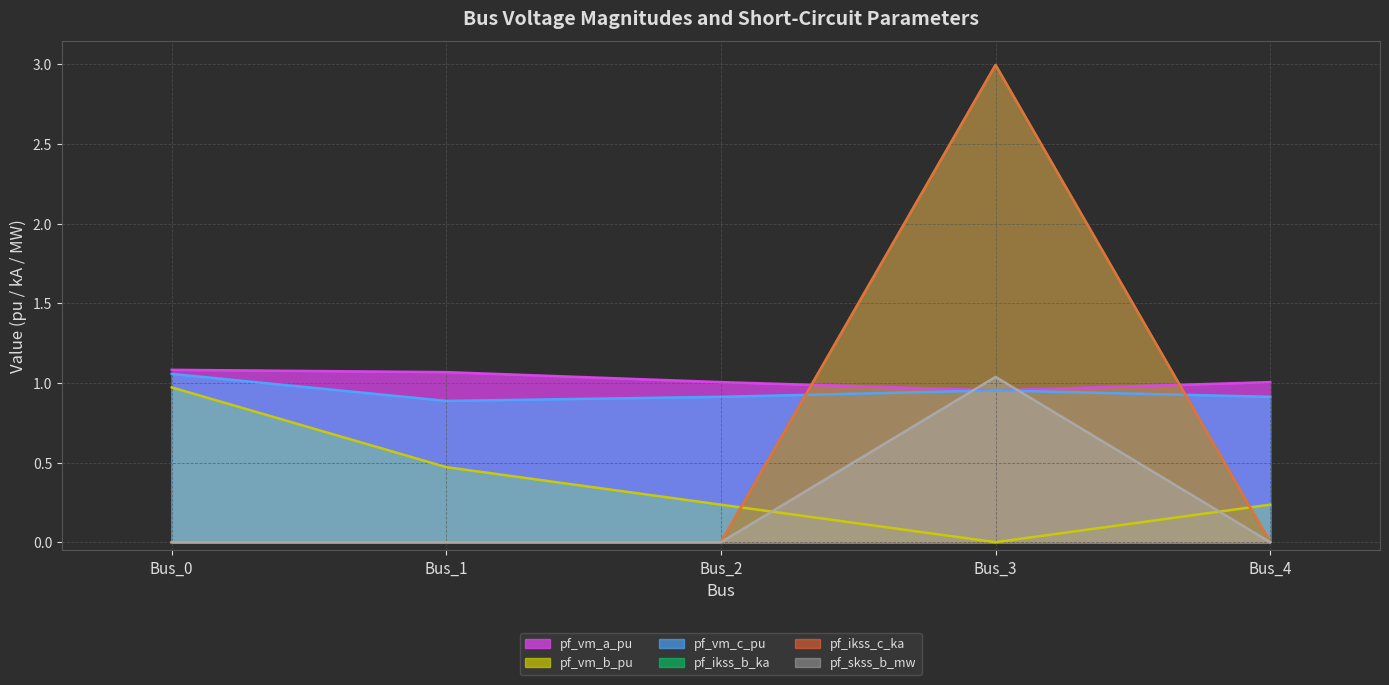

Rank the series at Bus_0 from highest to lowest value.

pf_vm_a_pu, pf_vm_c_pu, pf_vm_b_pu, pf_ikss_b_ka, pf_ikss_c_ka, pf_skss_b_mw